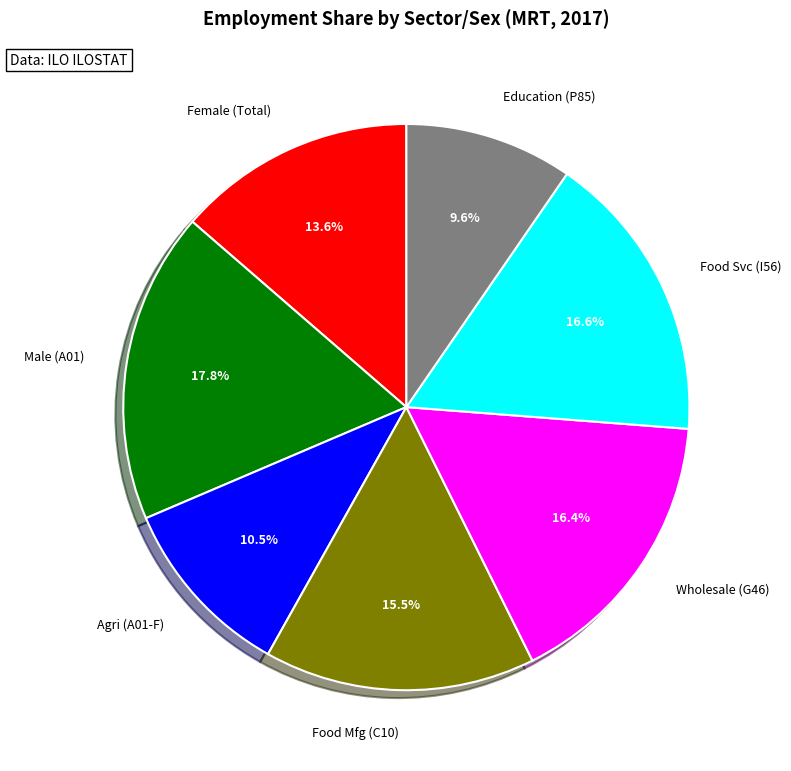

Does any single category account for the majority?

No